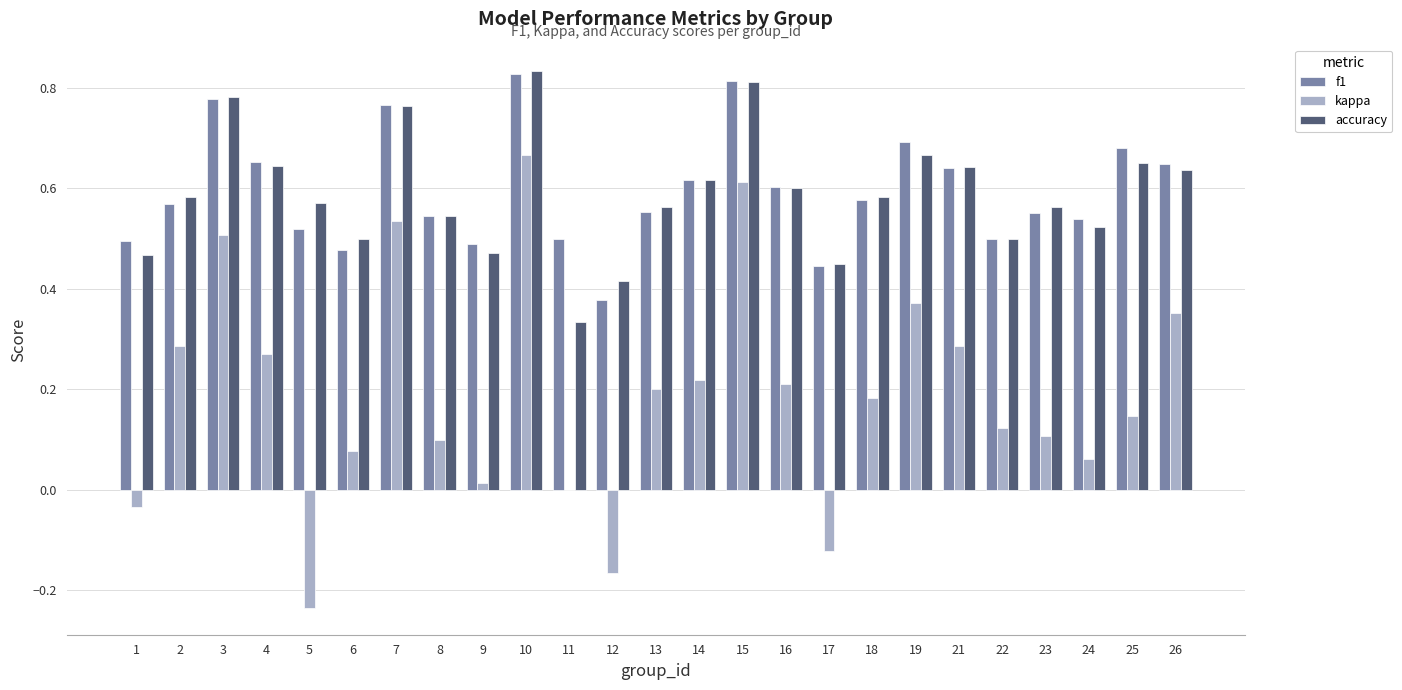

What is the sum of the accuracy values at 3 and 24?

1.3